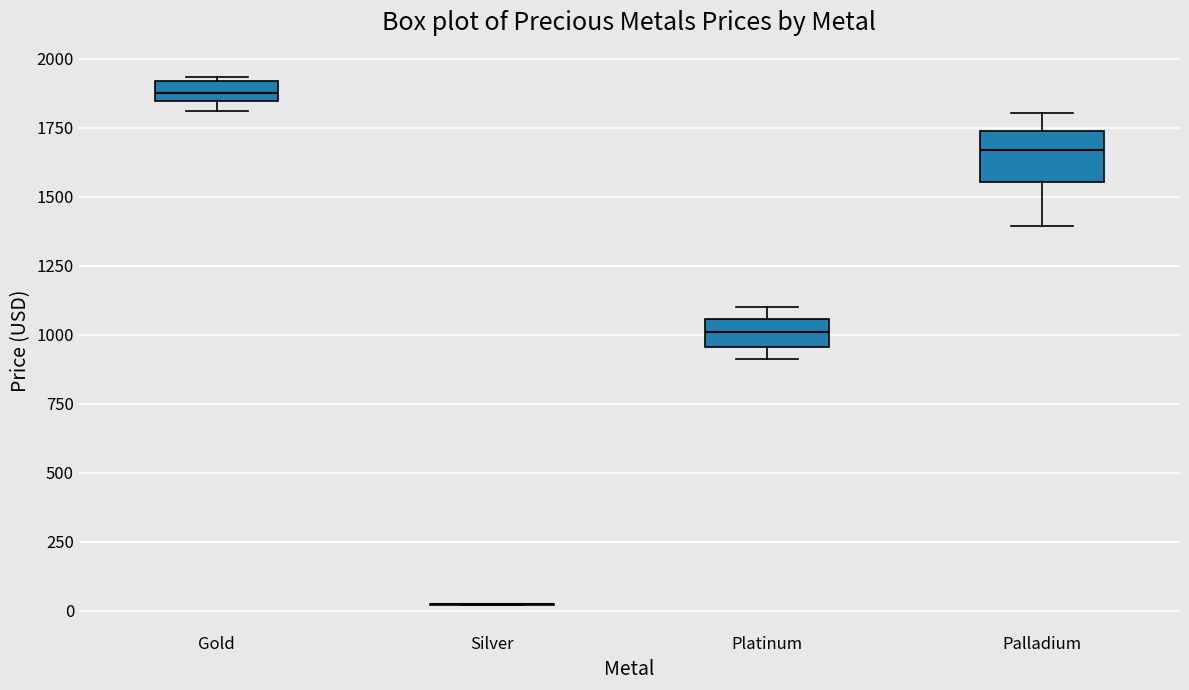

Where is the lower edge of the box for Gold on the y-axis? The values are not printed on the chart, so give them approximately, as read against the axis.

1850